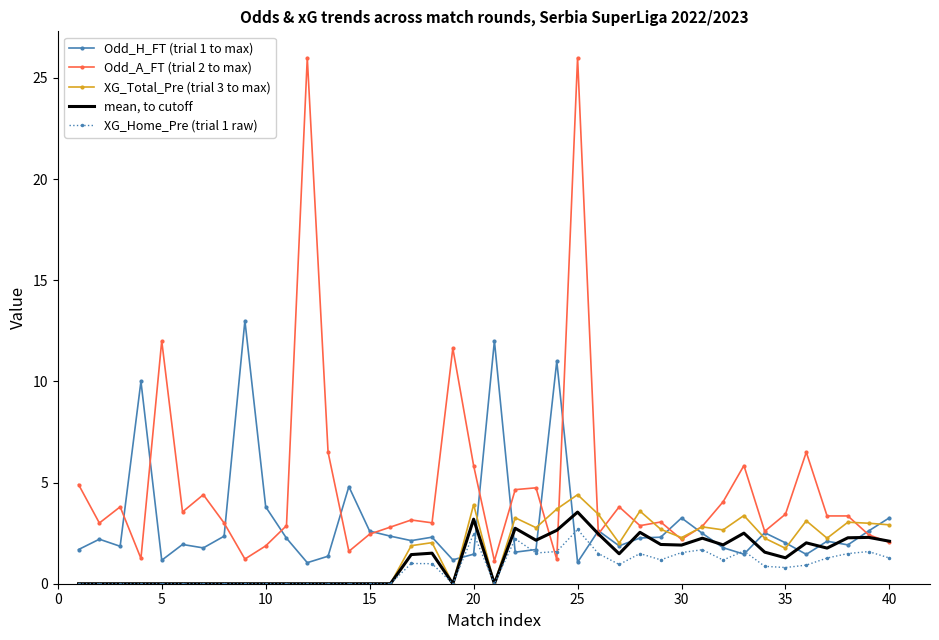

At how many categories does at least one series exceed 0?

40